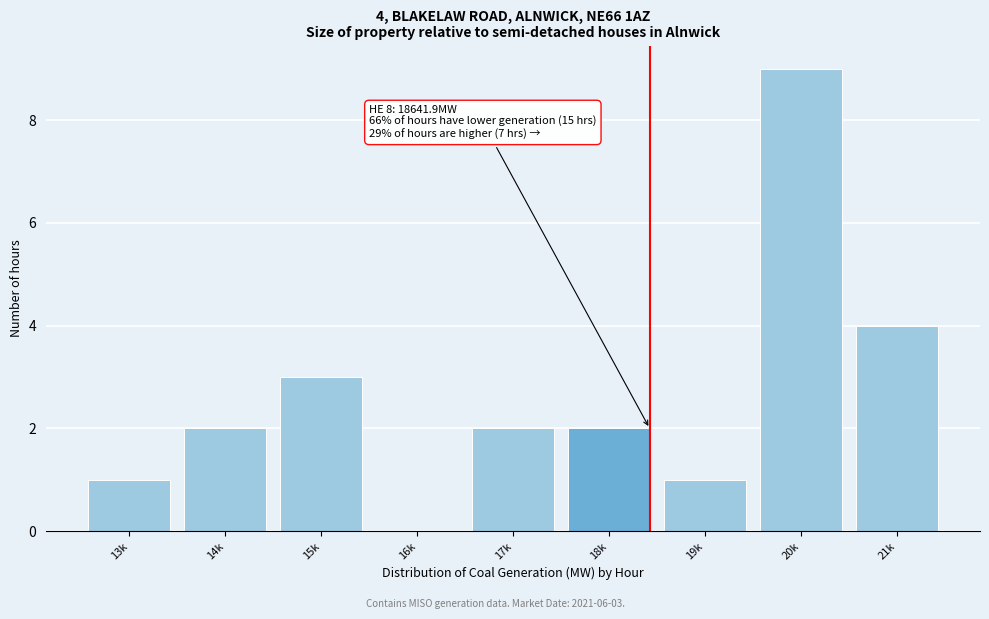

Reading left to right, what are all the values shown in this chart?

13k=1	14k=2	15k=3	16k=0	17k=2	18k=2	19k=1	20k=9	21k=4